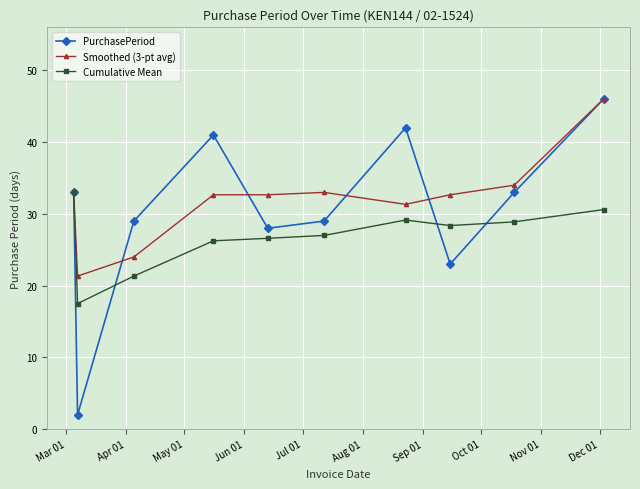

Which series has the largest range (max minus min)?

PurchasePeriod